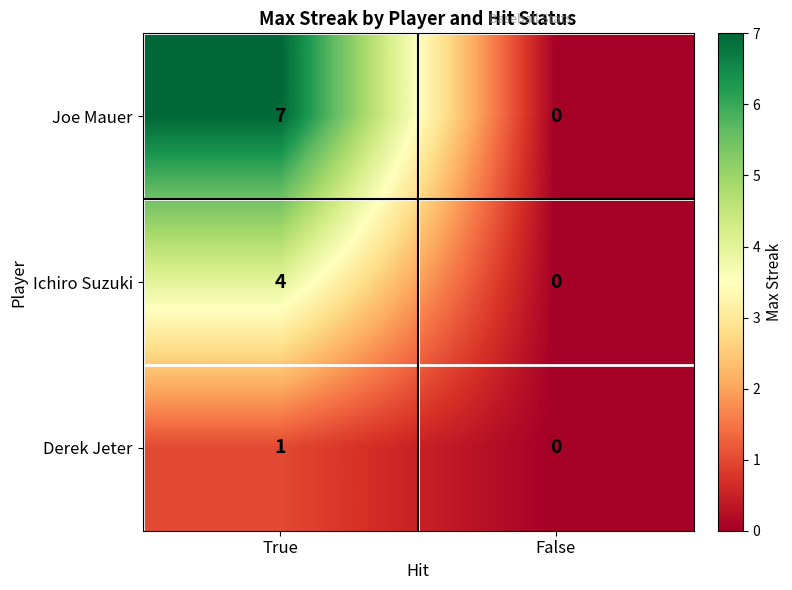

Between True and False, which series saw the biggest shift?

Joe Mauer